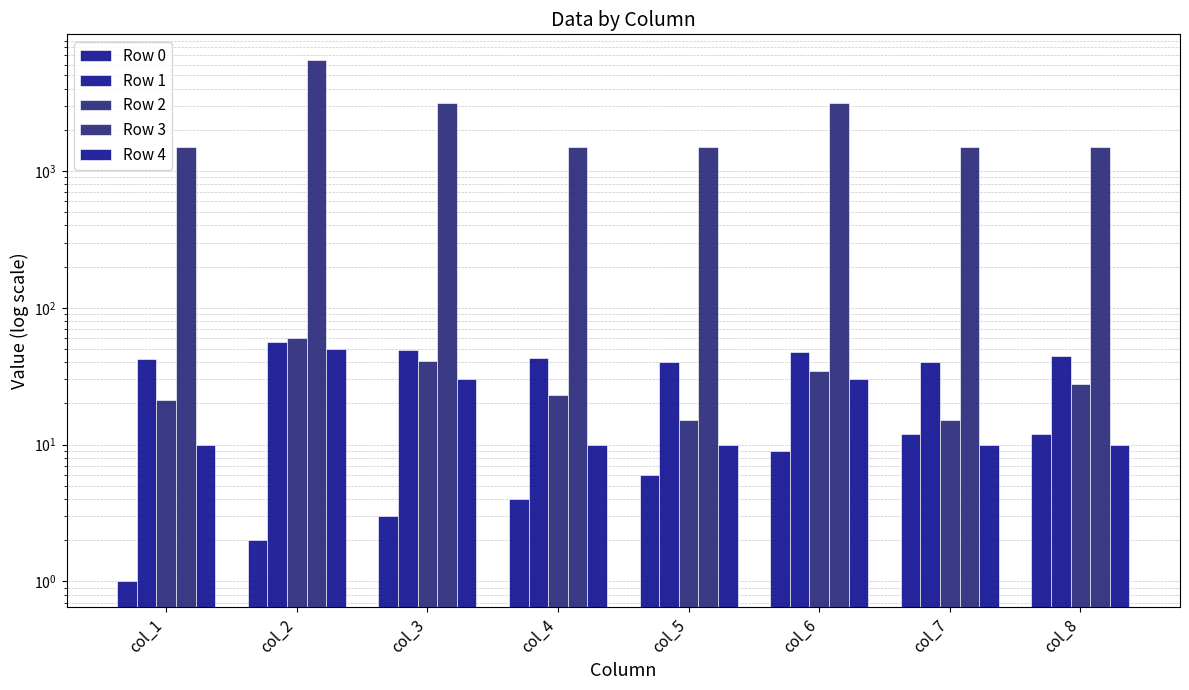

What are all the series names shown in the legend?

Row 0, Row 1, Row 2, Row 3, Row 4